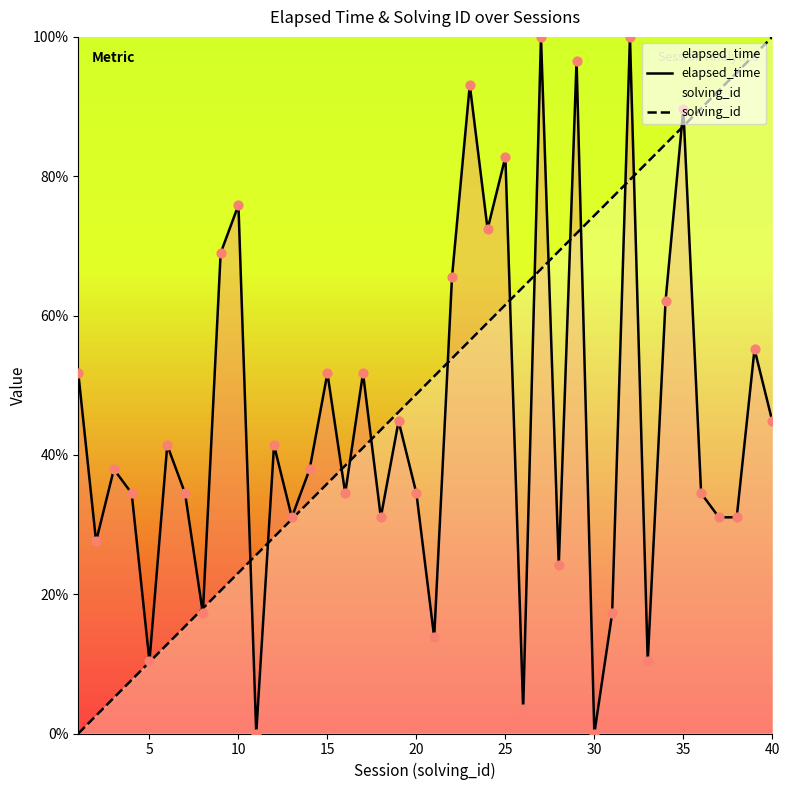

Which series has the largest total across all categories?

solving_id